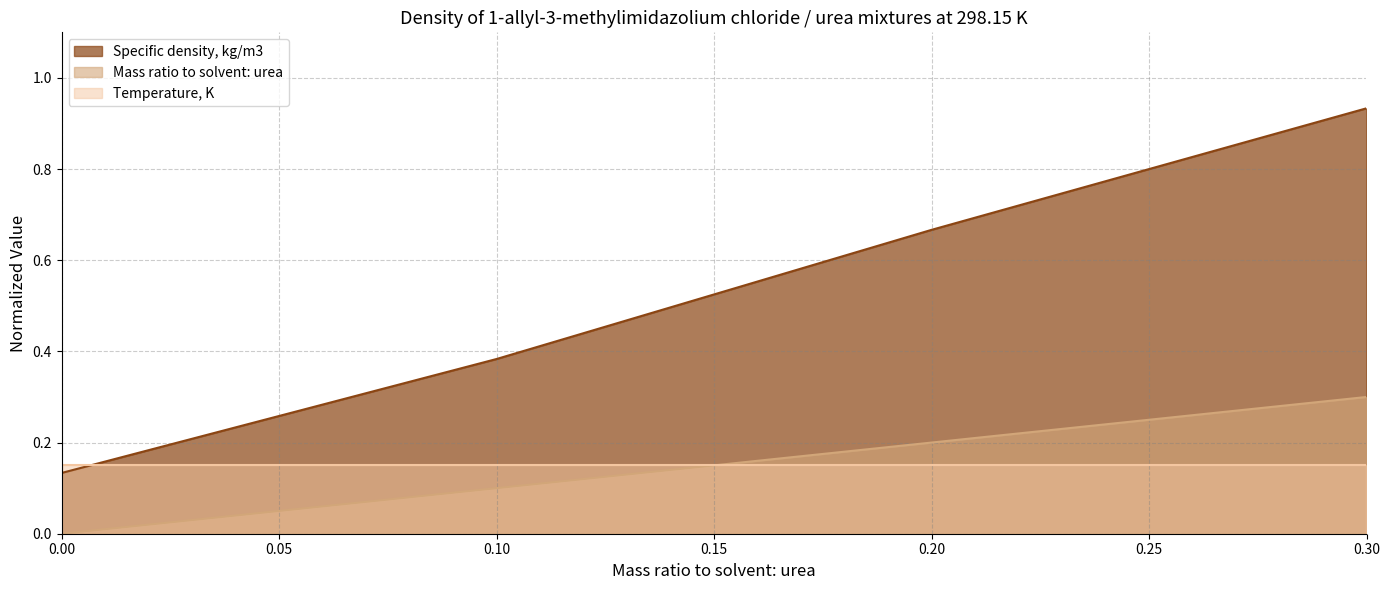

Which category has the highest value in the Specific density, kg/m3 series?

0.30